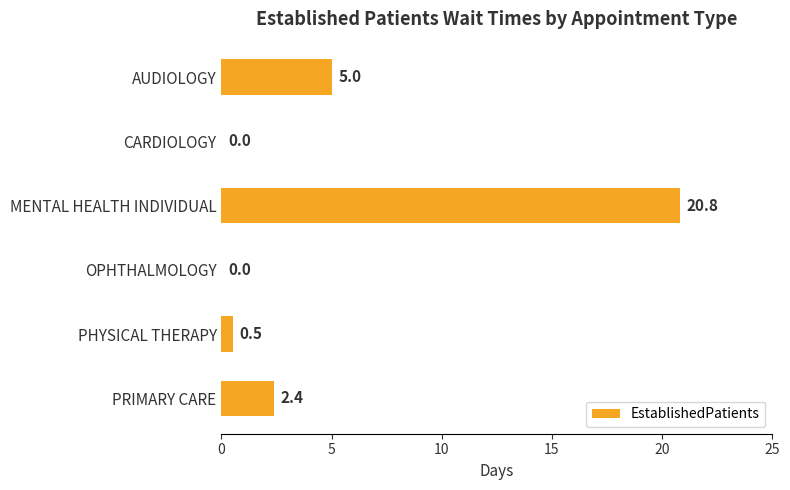

Which label corresponds to the largest value in the chart?

MENTAL HEALTH INDIVIDUAL